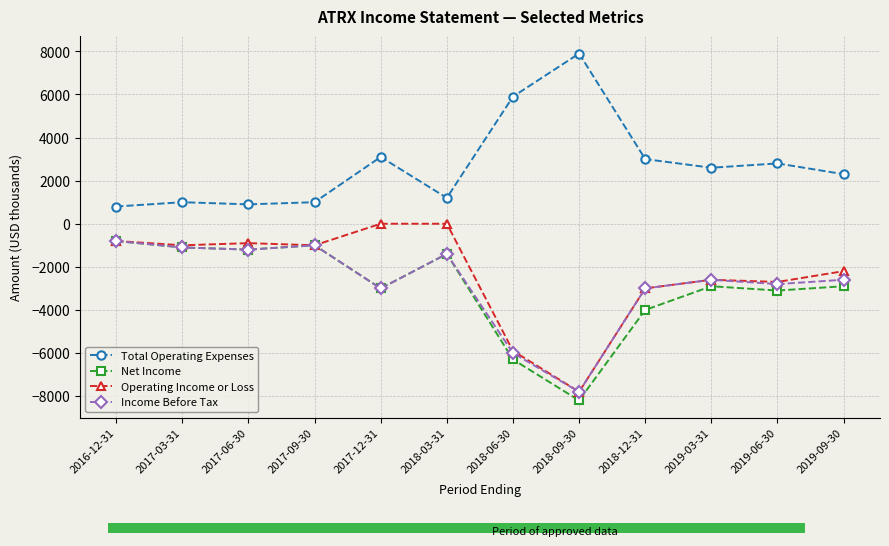

Count the number of data series in this chart.

4